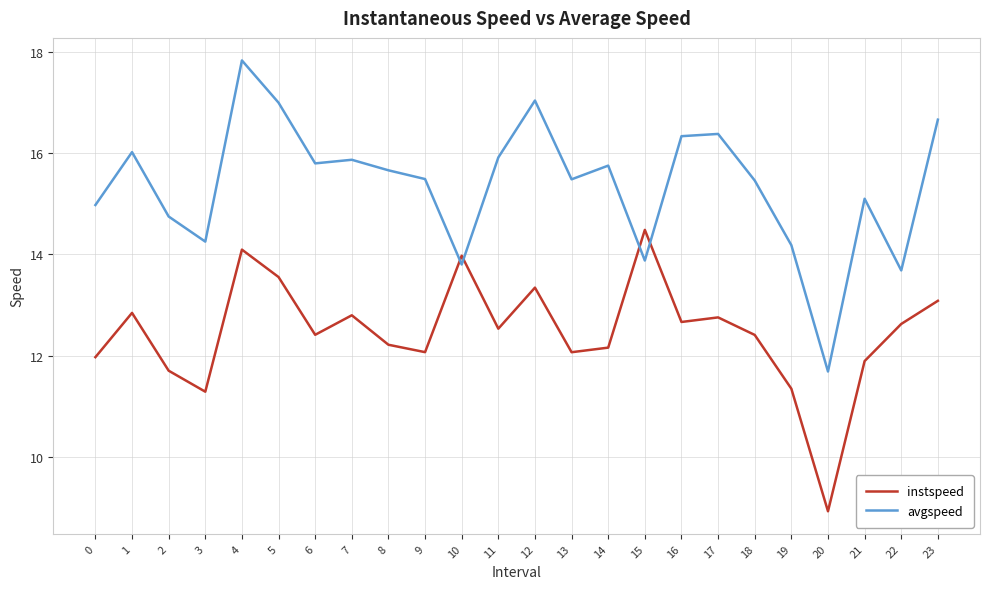

Does the chart have visible grid lines?

Yes